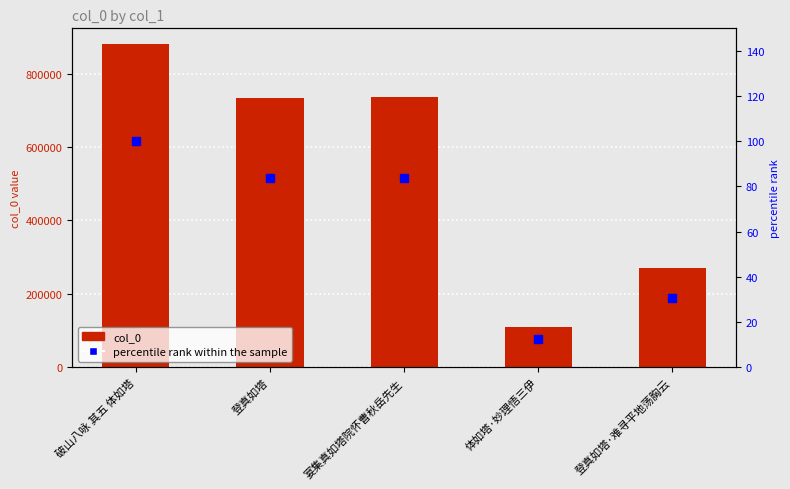

What position from the left is 体如塔·妙理悟三伊?

4